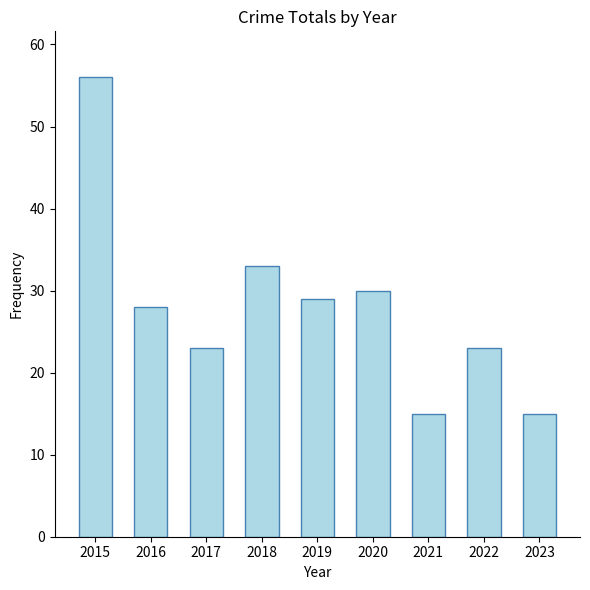

What value does the data have at 2021, to the nearest 10?

20